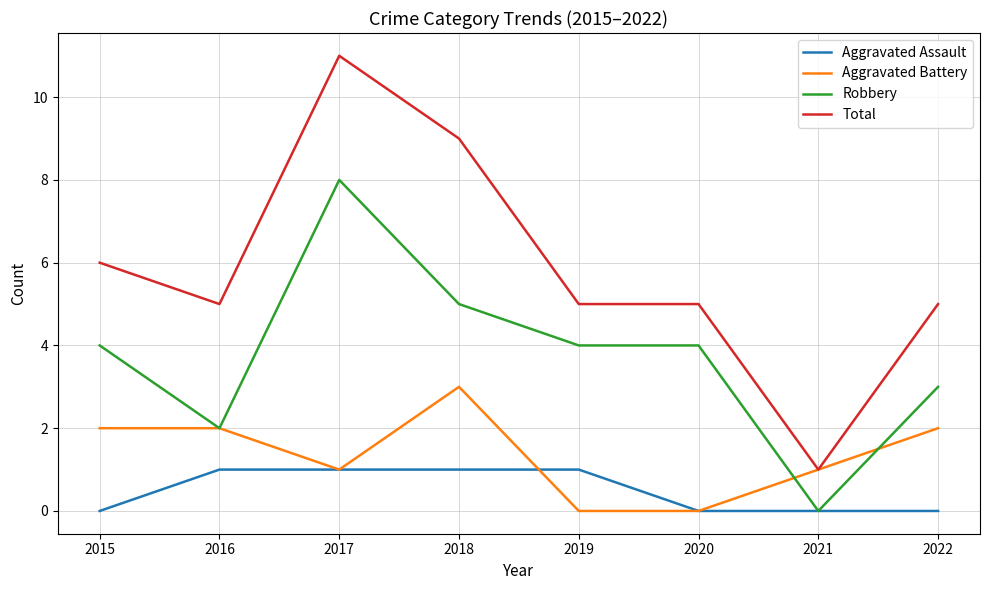

List the series in order of their peak value, highest first.

Total, Robbery, Aggravated Battery, Aggravated Assault